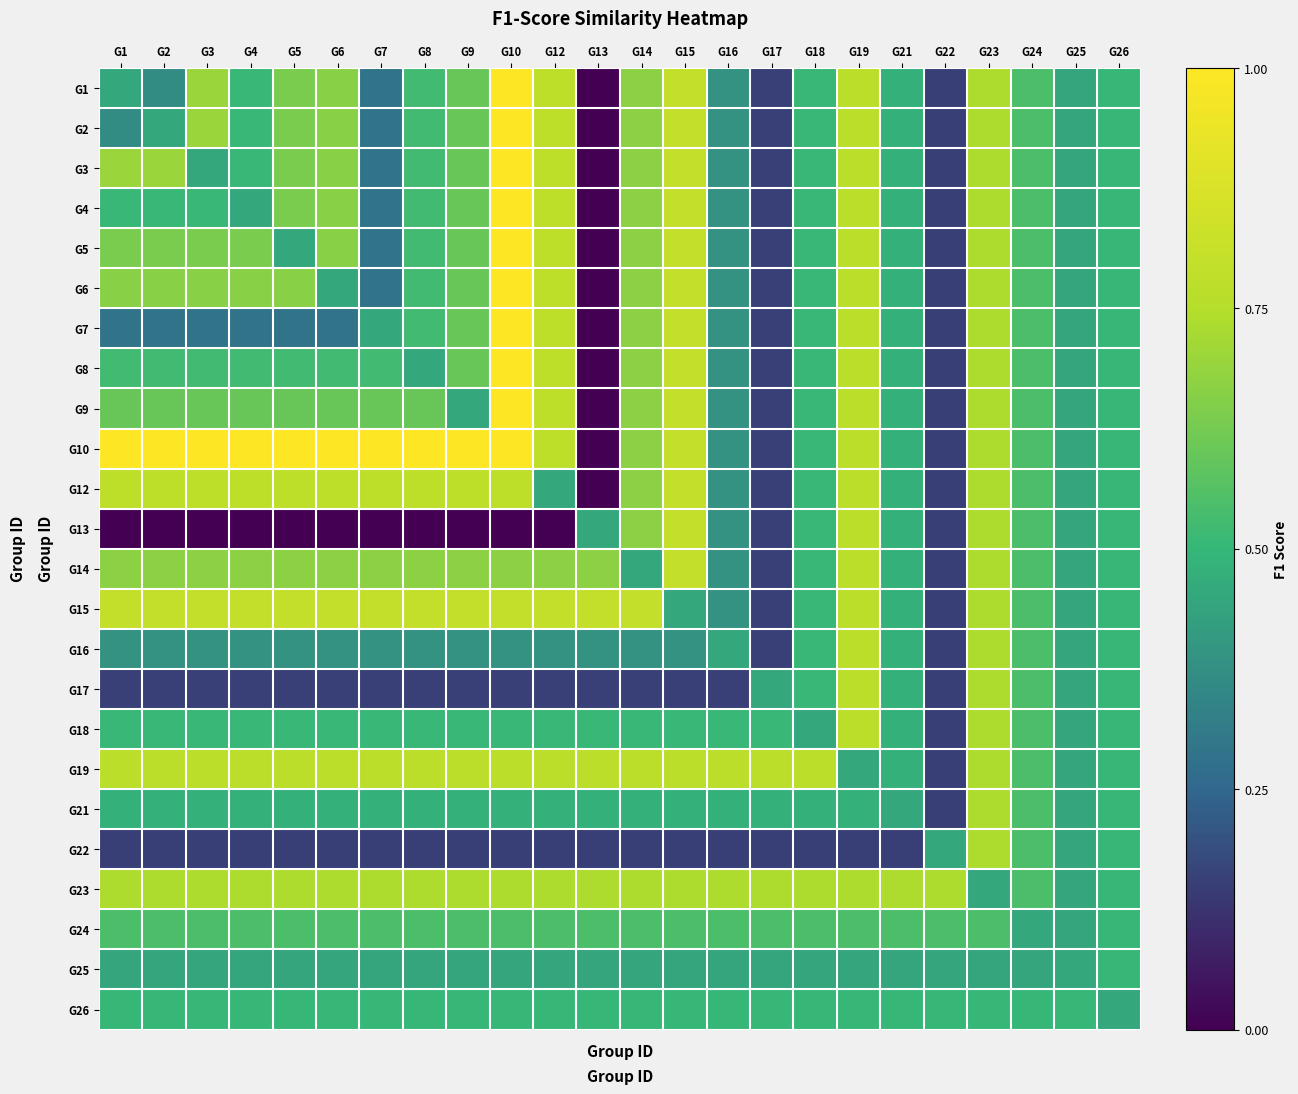

Rank the series by their maximum value, from lowest to highest.

G25, G26, G24, G21, G22, G23, G16, G17, G18, G19, G12, G13, G14, G15, G1, G2, G3, G4, G5, G6, G7, G8, G9, G10